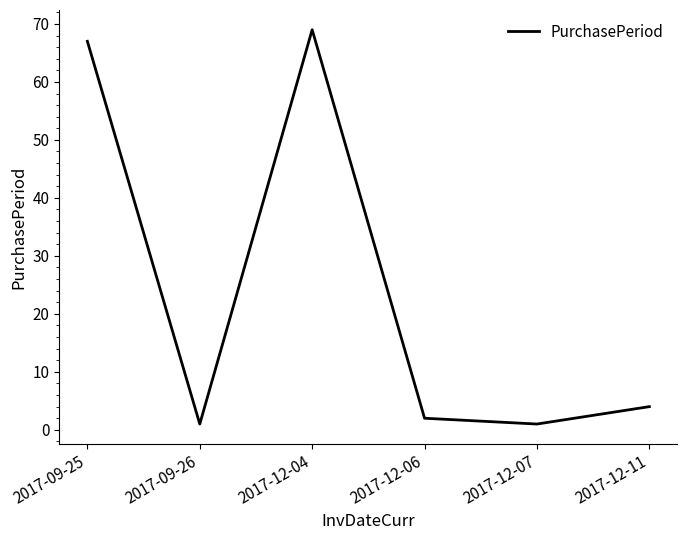

The chart shows a value of 1 at 2017-12-07. True or false?

True